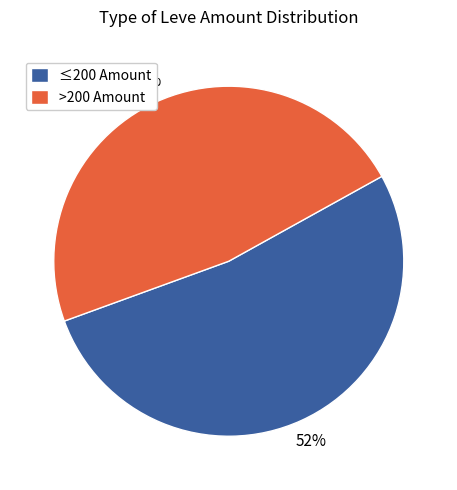

To the nearest percent, what is the average slice percentage?

50%